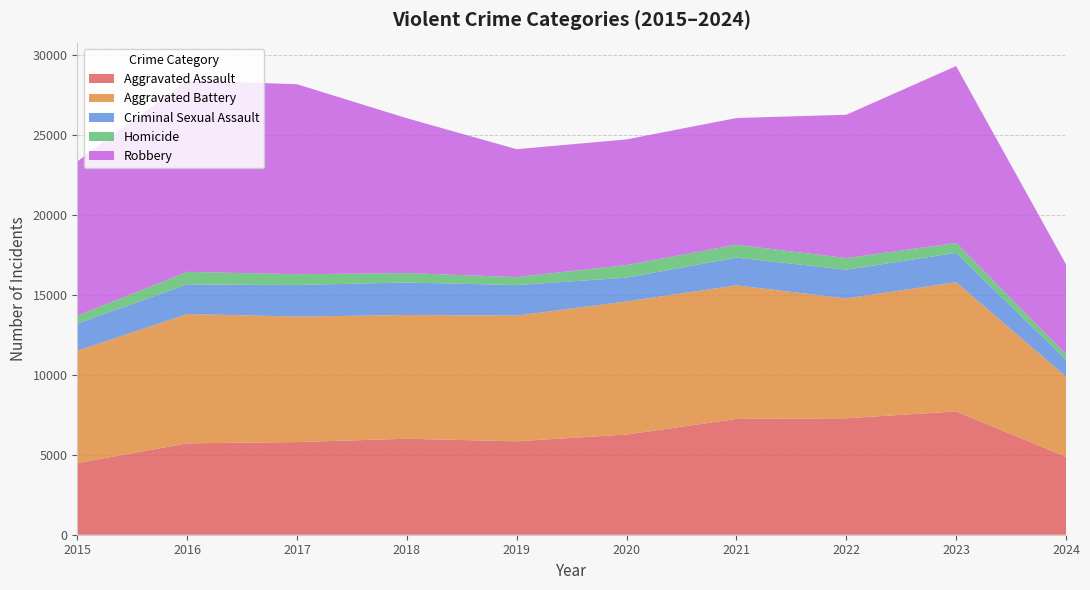

Reading left to right, extract all data points from this chart.

Aggravated Assault: 4480	5713	5793	6001	5841	6265	7242	7280	7710	4873
Aggravated Battery: 7019	8086	7845	7735	7858	8320	8347	7491	8078	5018
Criminal Sexual Assault: 1703	1850	1975	2033	1910	1488	1738	1798	1832	1040
Homicide: 496	786	672	588	499	787	804	724	626	356
Robbery: 9638	11960	11880	9681	7995	7855	7920	8963	11054	5621